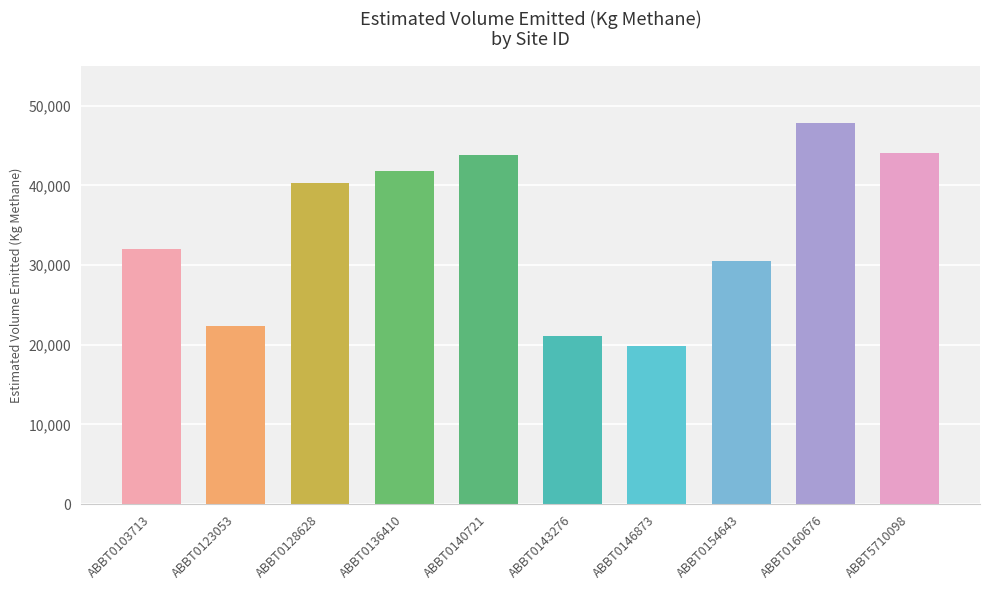

What is the ratio of the value at ABBT5710098 to the value at ABBT0143276?

2.1